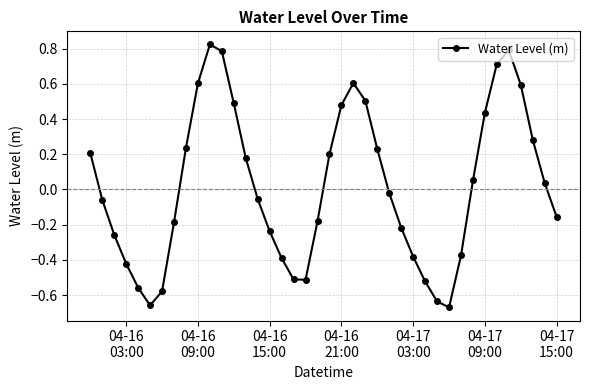

What is the difference between the second highest and second lowest values?

1.4